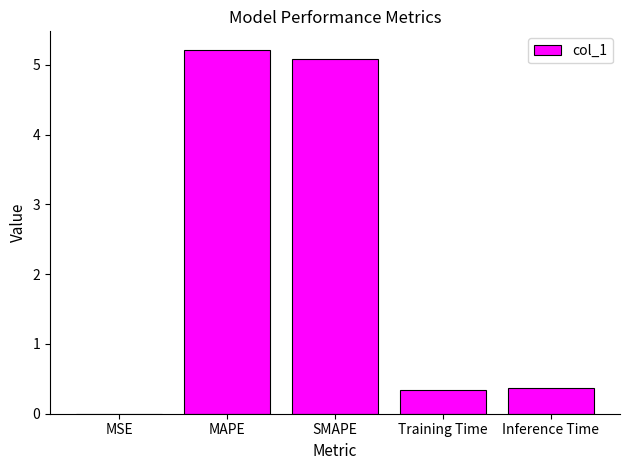

What is the sum of all values?

11.0